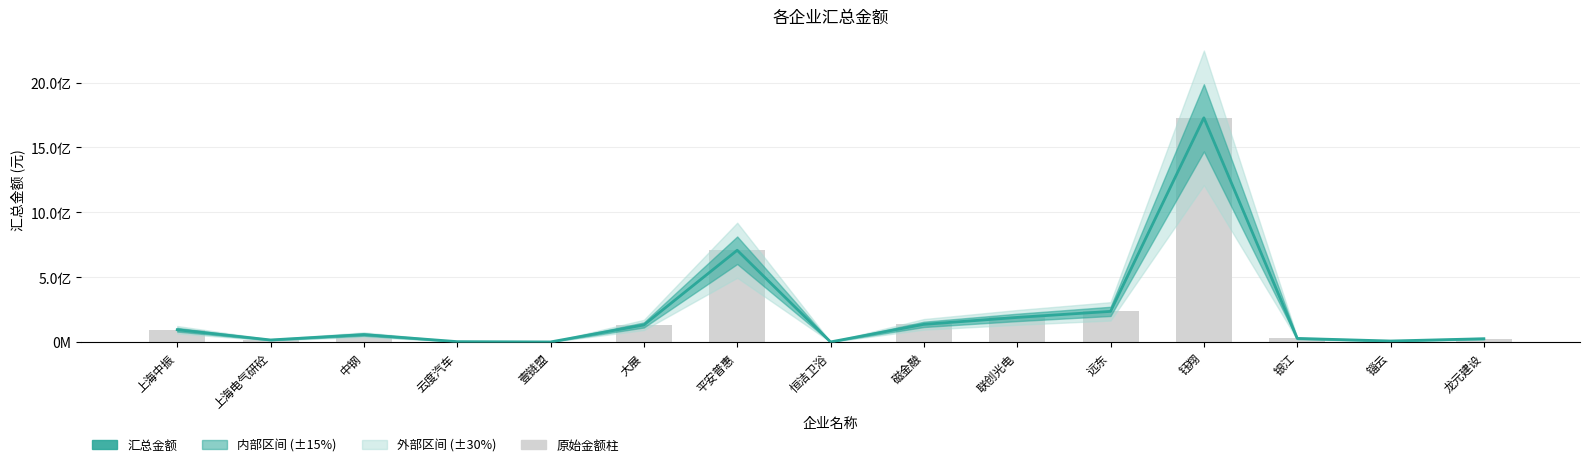

Which label corresponds to the smallest value in the chart?

壹链盟